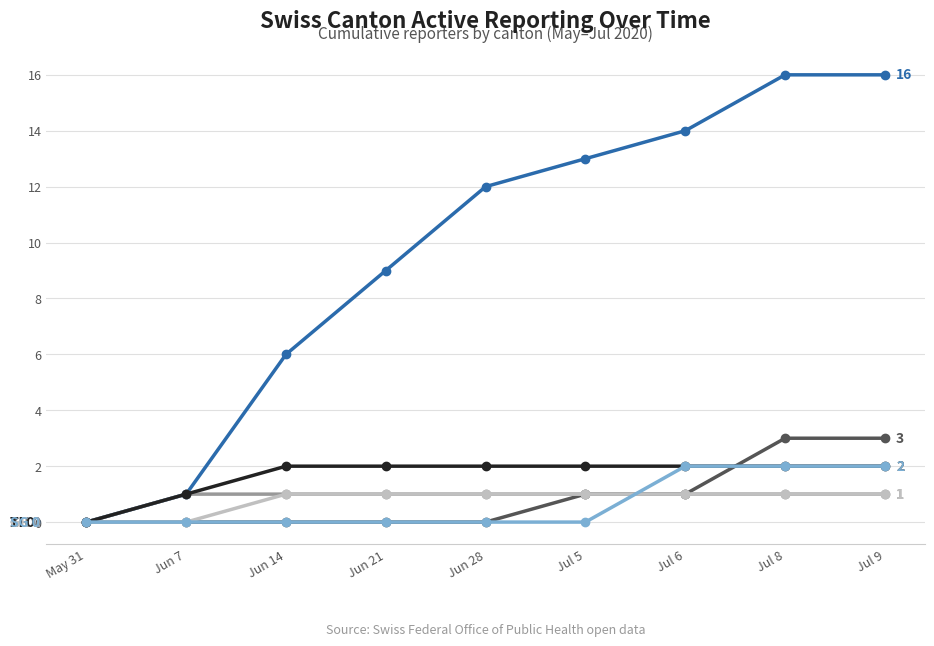

What is the label of the 6th point from the left?

Jul 5